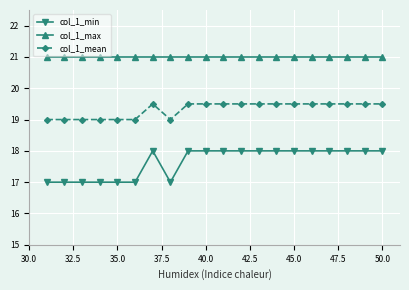

What is the average value of the col_1_mean series?

19.3